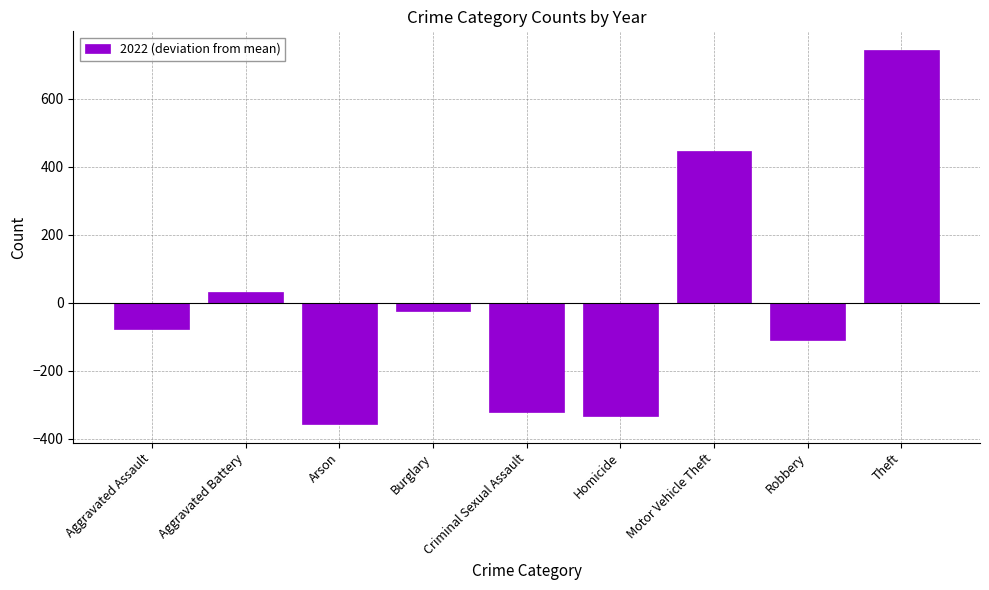

The value at Aggravated Battery is 30.6. True or false?

True